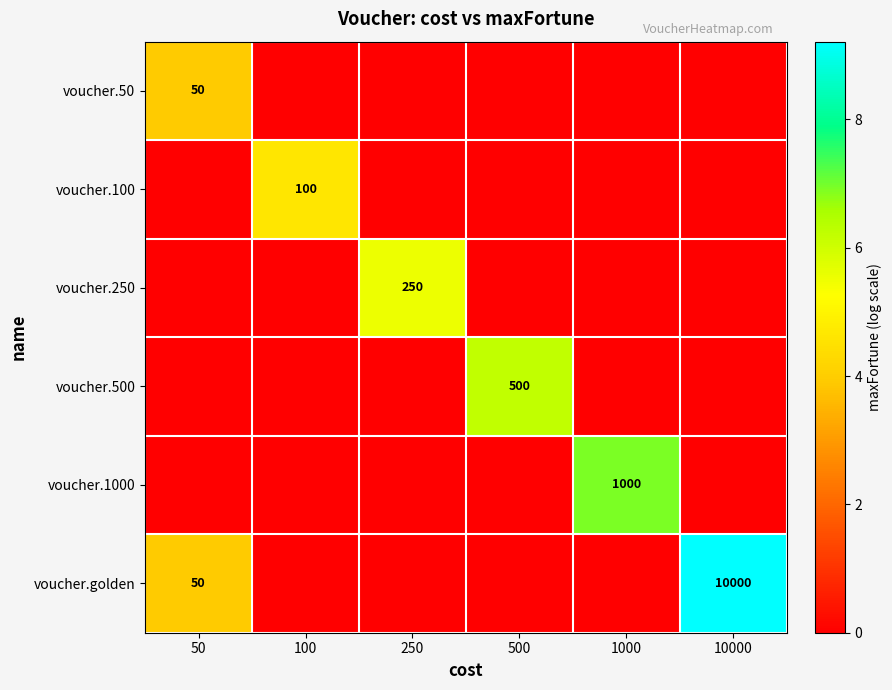

True or false: voucher.golden has a value of 10000 at 10000.

True